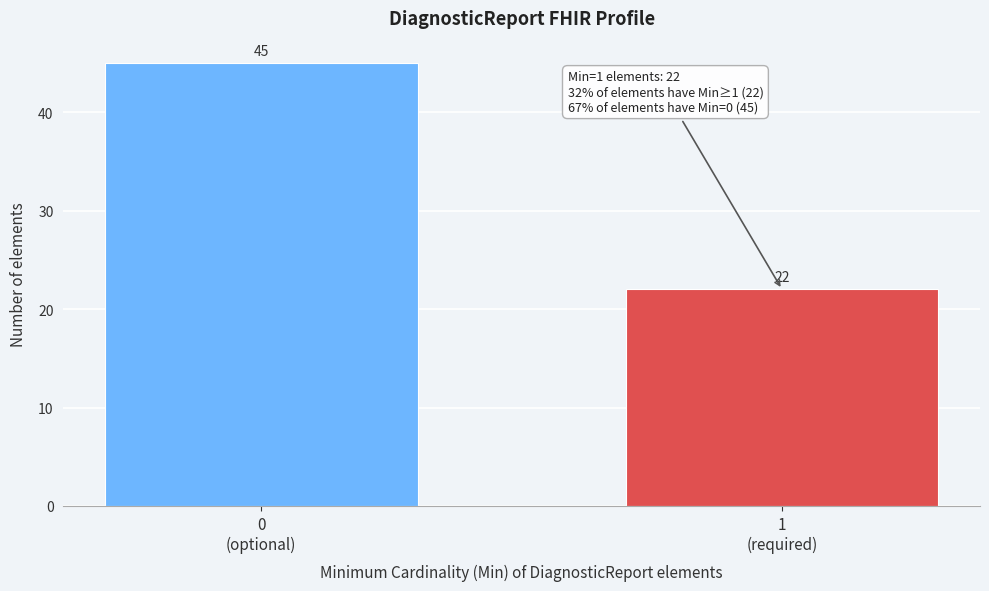

Reading left to right, what are all the values shown in this chart?

45	22